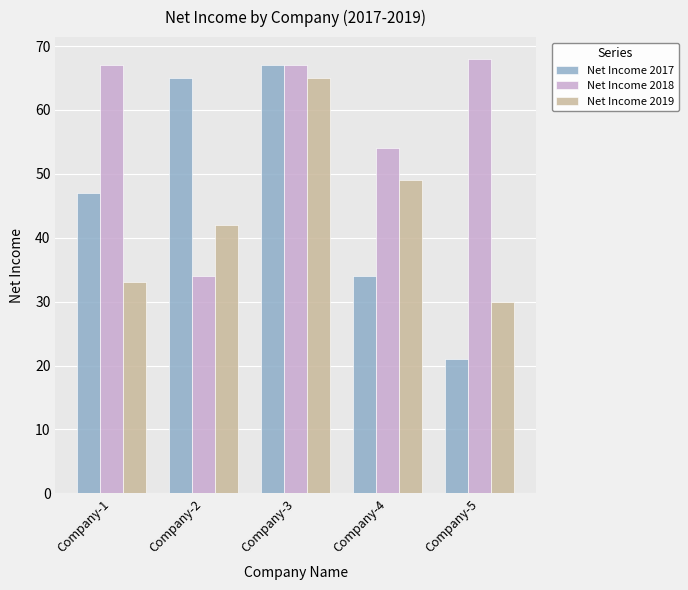

Reading left to right, list all the values displayed in this chart.

Net Income 2017: Company-1=47	Company-2=65	Company-3=67	Company-4=34	Company-5=21
Net Income 2018: Company-1=67	Company-2=34	Company-3=67	Company-4=54	Company-5=68
Net Income 2019: Company-1=33	Company-2=42	Company-3=65	Company-4=49	Company-5=30